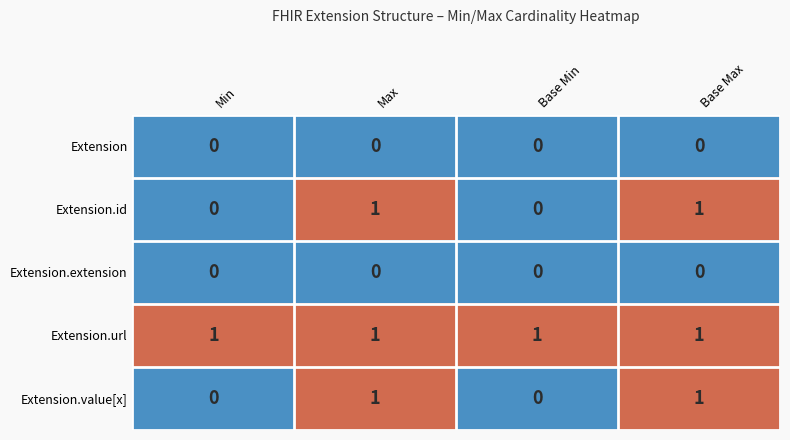

What is the maximum value shown in the chart?

1